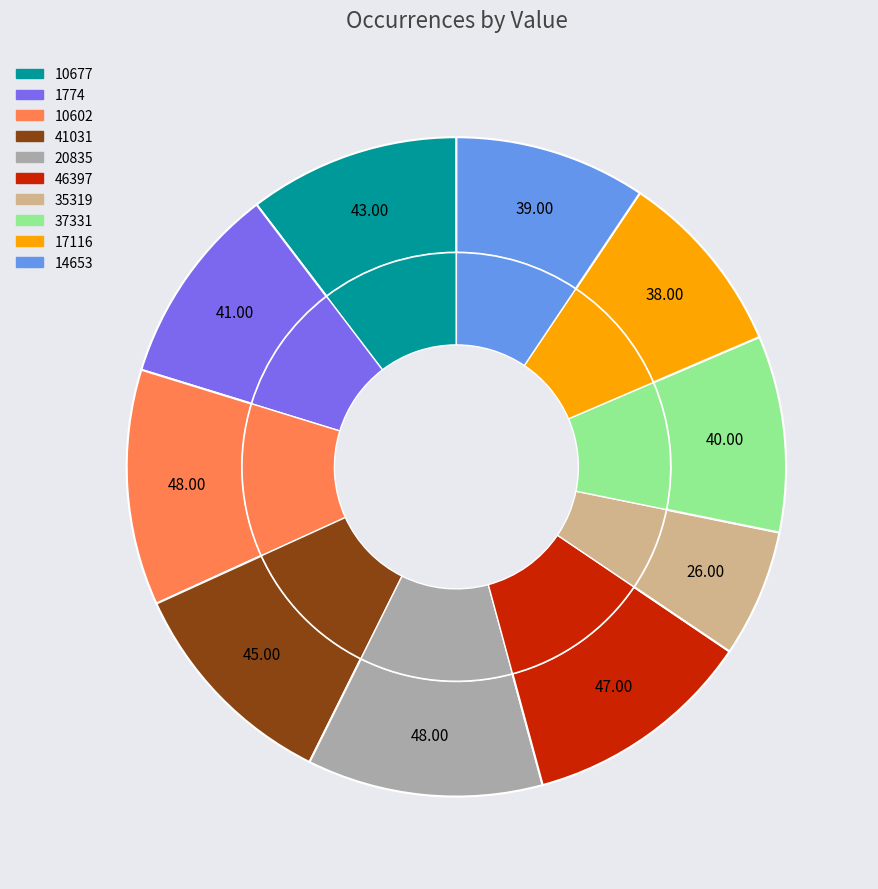

How many slices are in this pie chart?

10